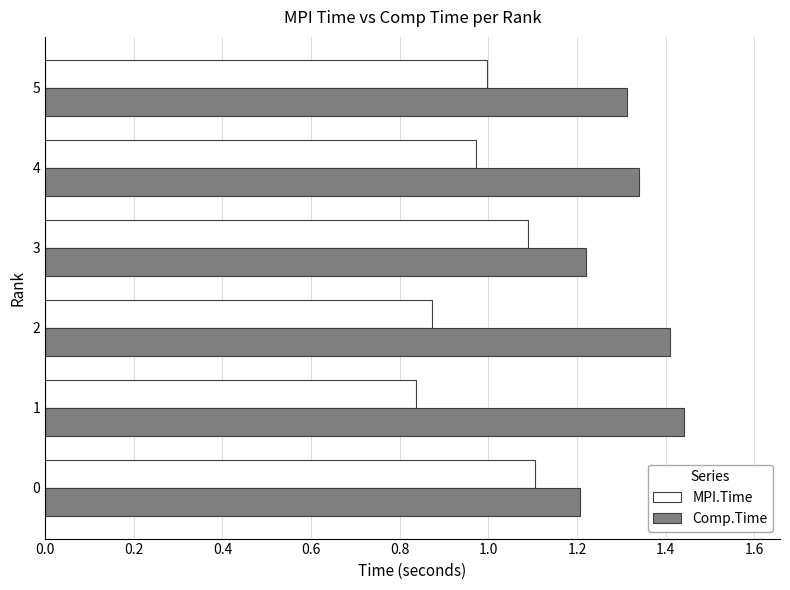

What are all the series names shown in the legend?

MPI.Time, Comp.Time